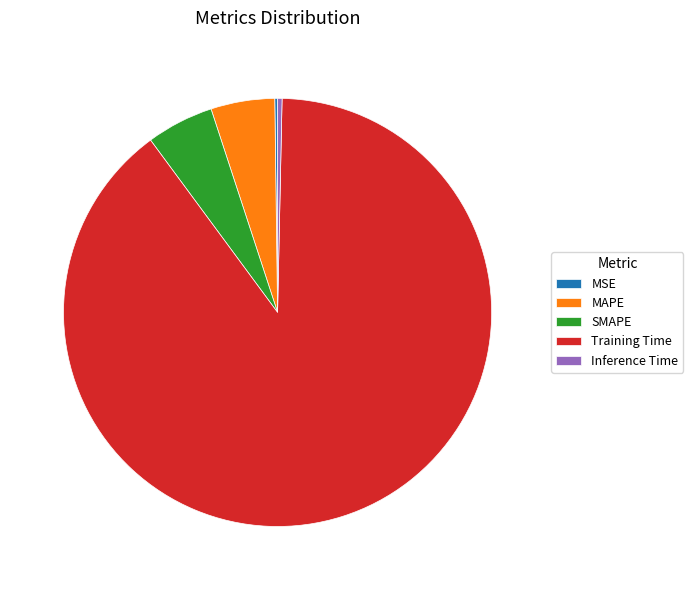

Is it true that Training Time is 76% of the pie?

False